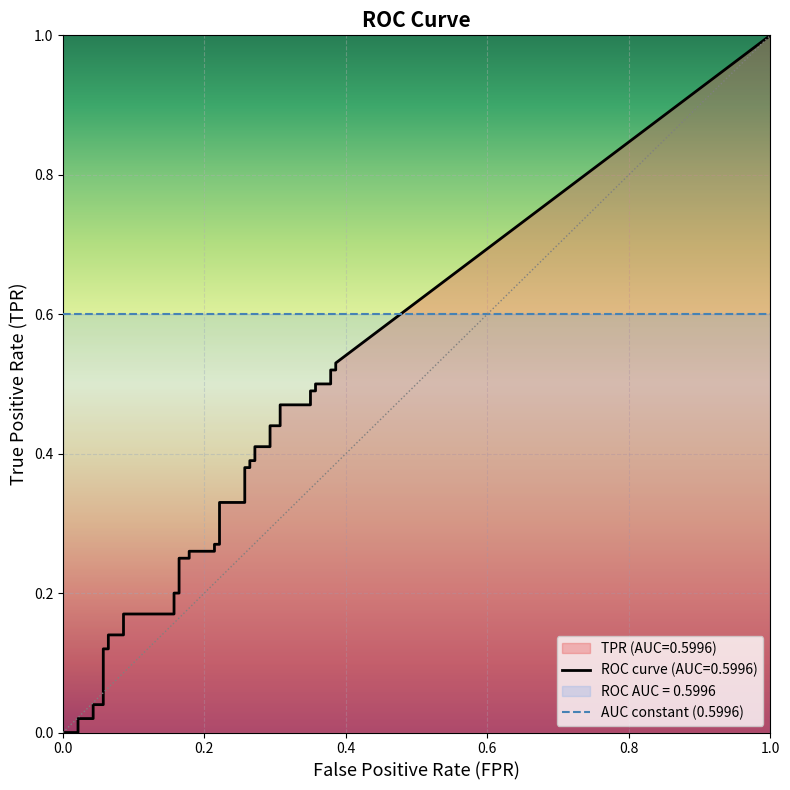

What is the difference between the second highest and minimum values in the fpr series?

0.4